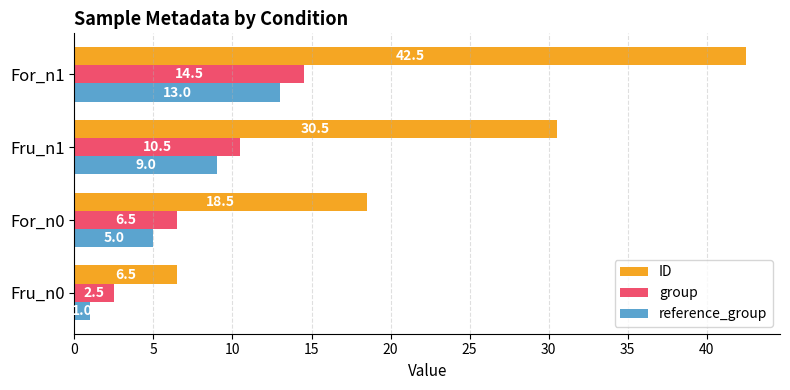

Rank the series at For_n0 from lowest to highest value.

reference_group, group, ID